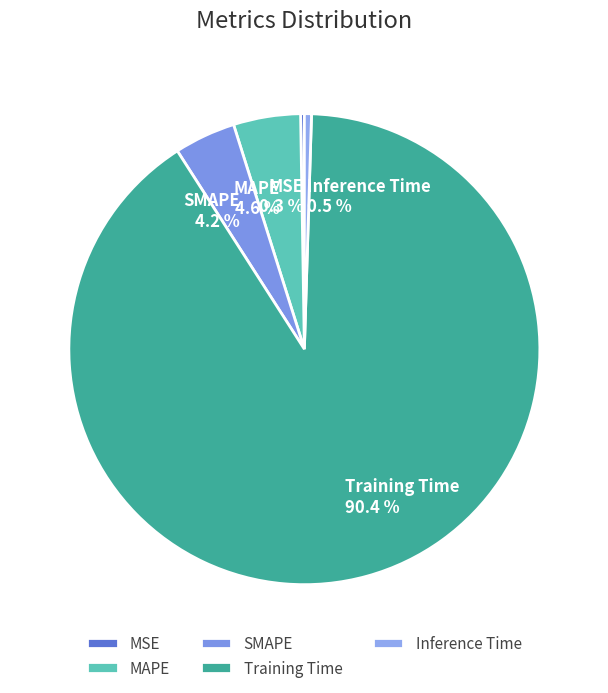

Is it true that SMAPE is 14% of the pie?

False